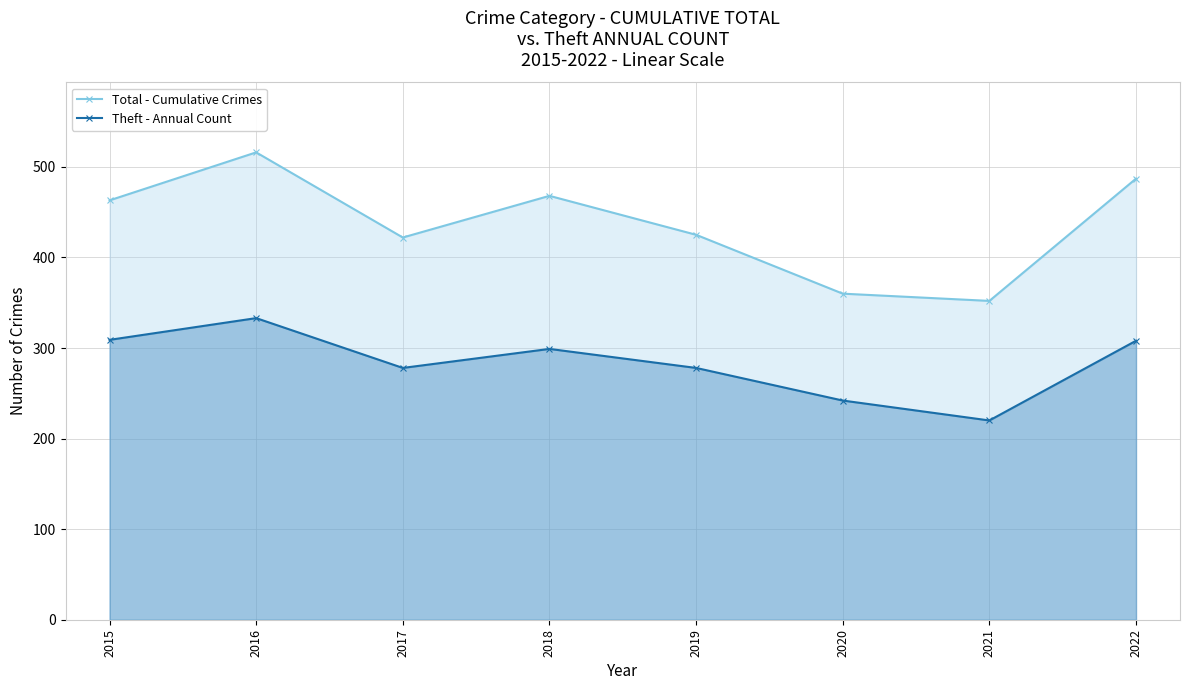

What is the spread (max minus min) of values at 2018?

169